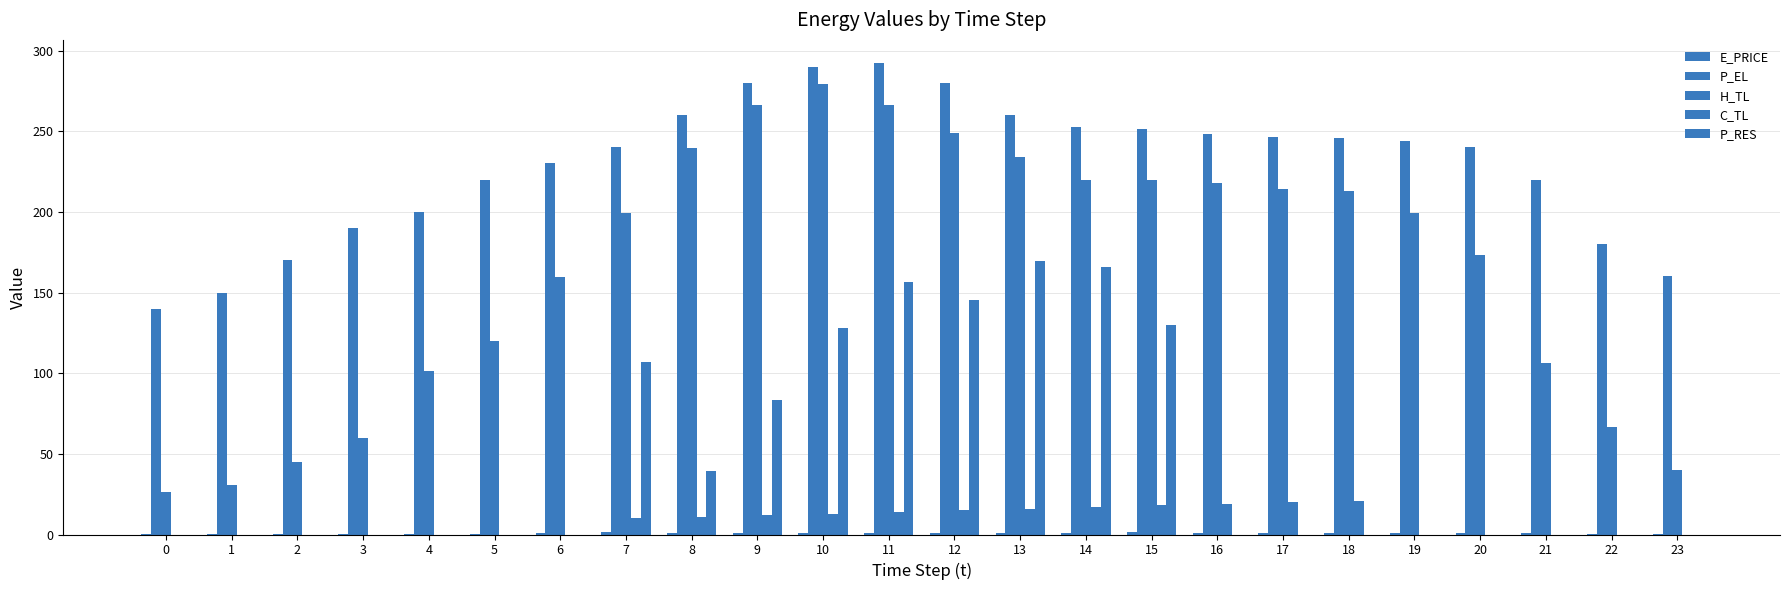

Which category has the highest value across all series?

11